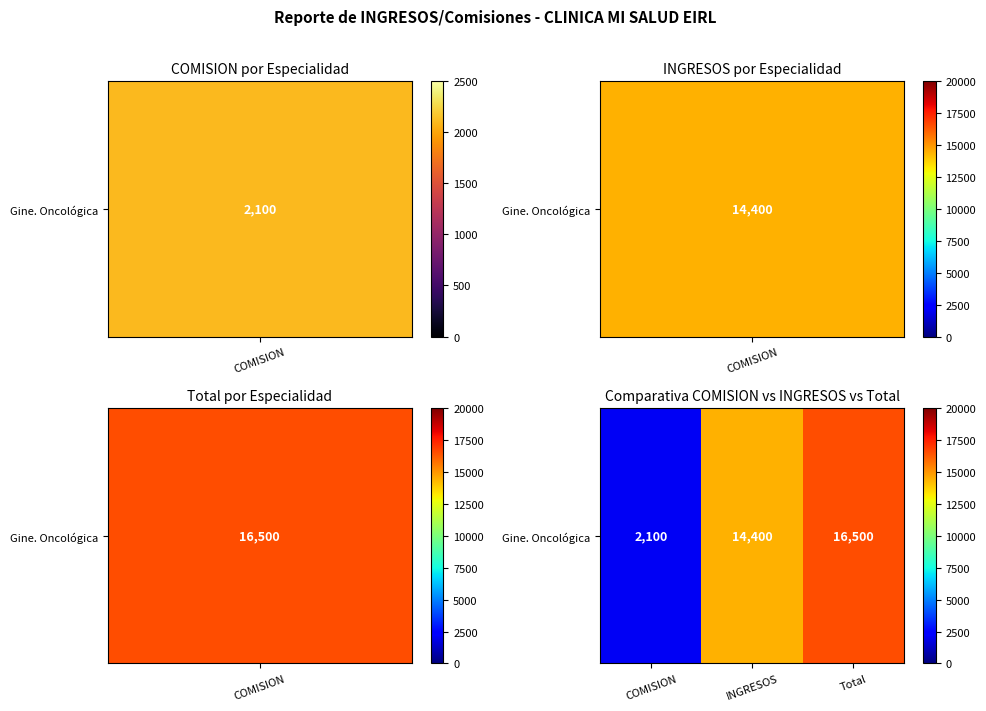

At which category does the chart reach its minimum across all series?

COMISION